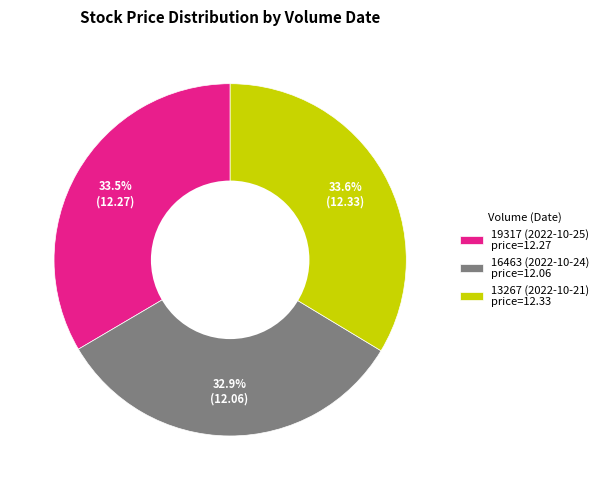

Does 19317 (2022-10-25) price=12.27 represent more than half of the total?

No